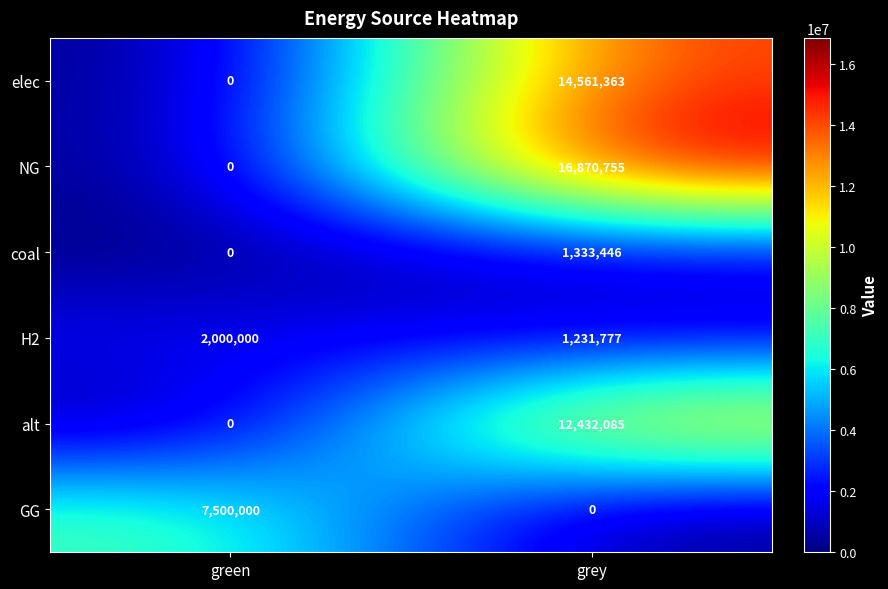

Reading left to right, what are all the values shown in this chart?

elec: 0	14561363
NG: 0	16870755
coal: 0	1333446
H2: 2000000	1231777
alt: 0	12432085
GG: 7500000	0